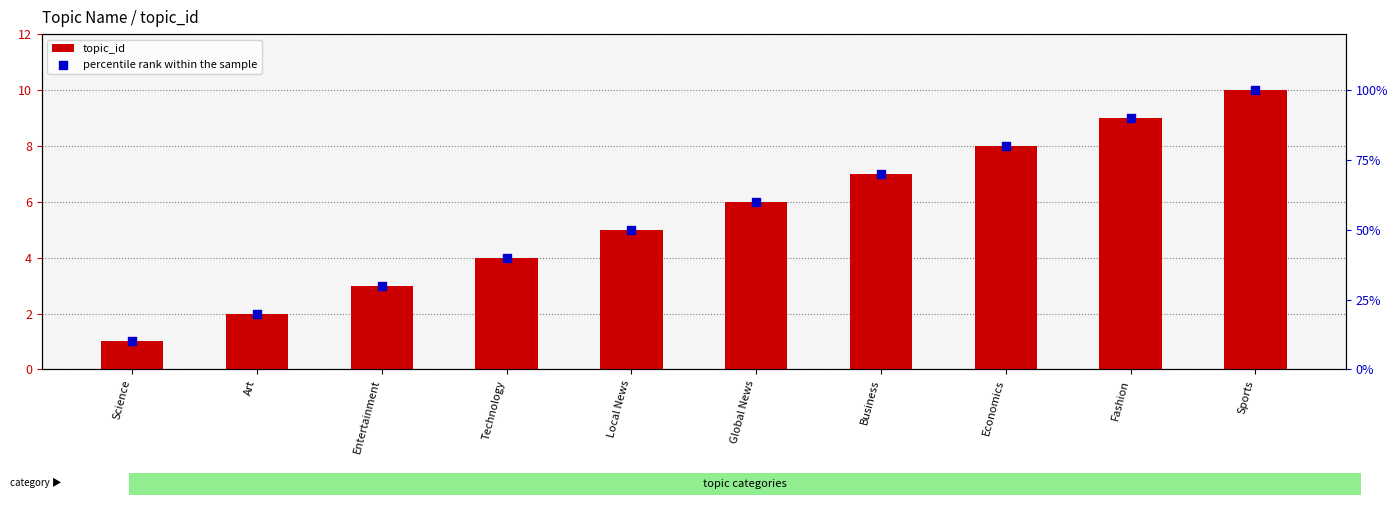

Which series has the largest total across all categories?

percentile rank within the sample